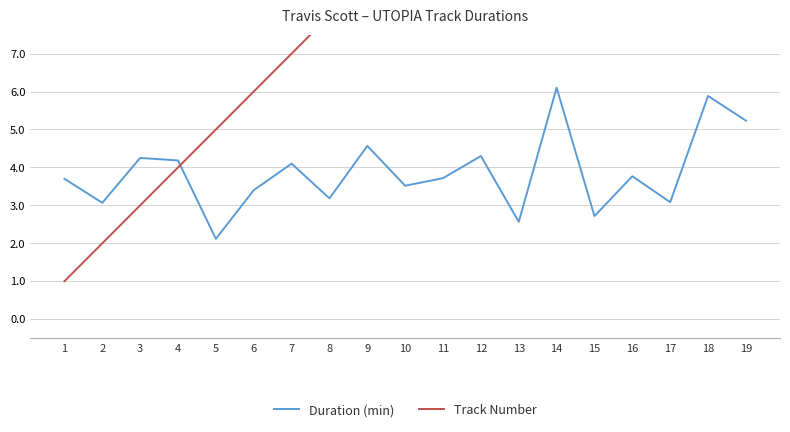

At which category is the sum across all series the highest?

19